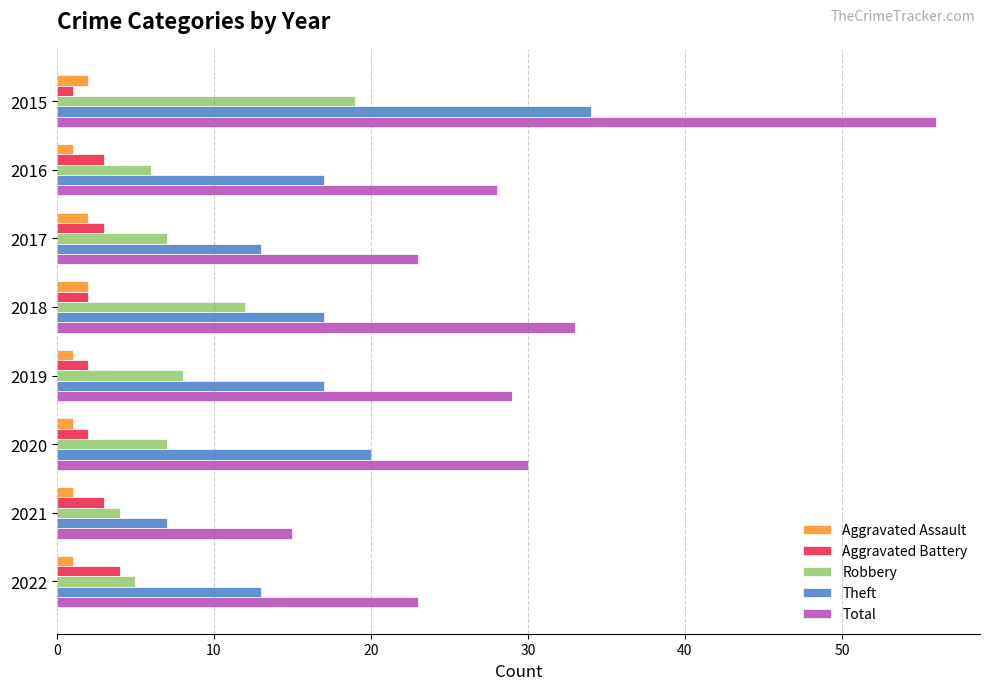

How many data points in Aggravated Battery are less than 3?

4